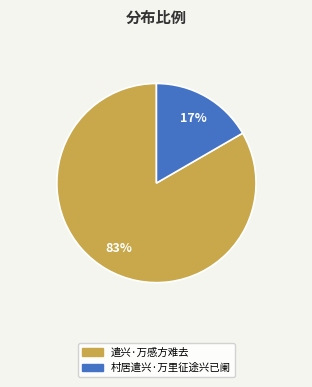

To the nearest percent, what is the combined percentage of 村居遣兴·万里征途兴已阑 and 遣兴·万感方难去?

100%